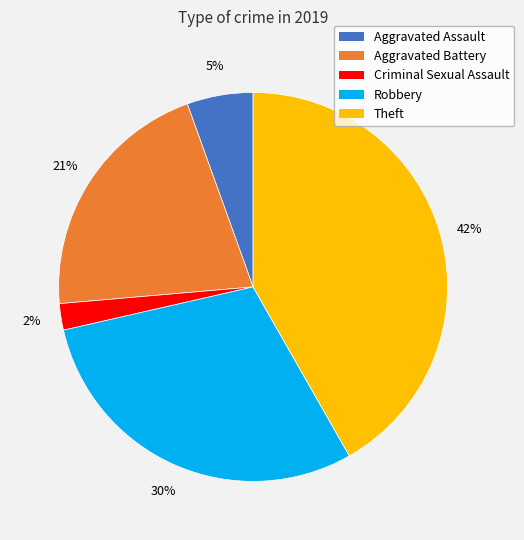

To the nearest percent, what is the difference between the largest and smallest slice percentages?

40%